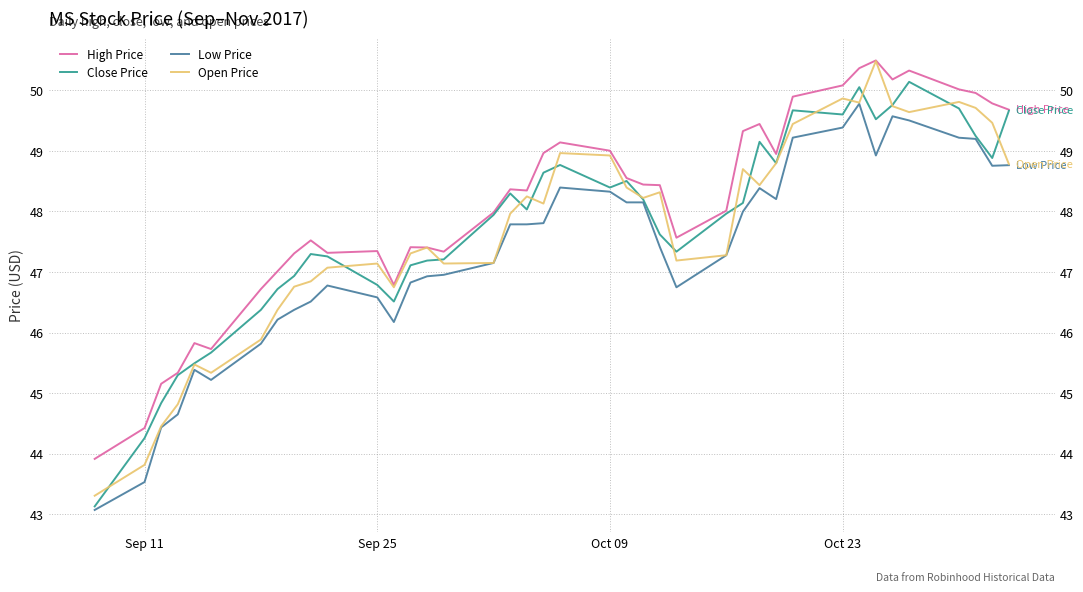

Is this an area chart (filled region under the line)?

No